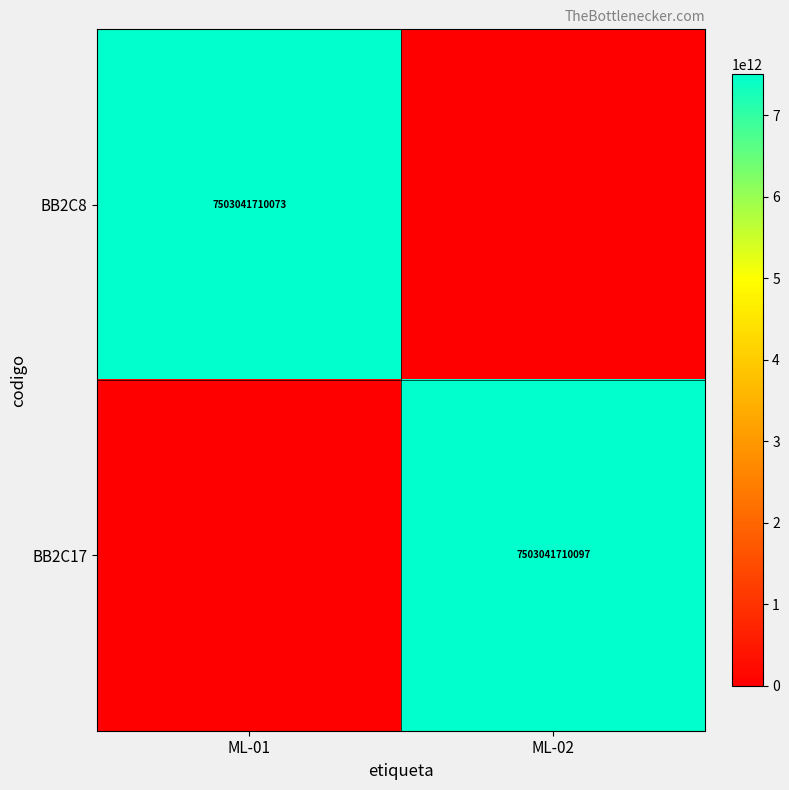

The BB2C17 series shows 7503041710097 at ML-02. True or false?

True